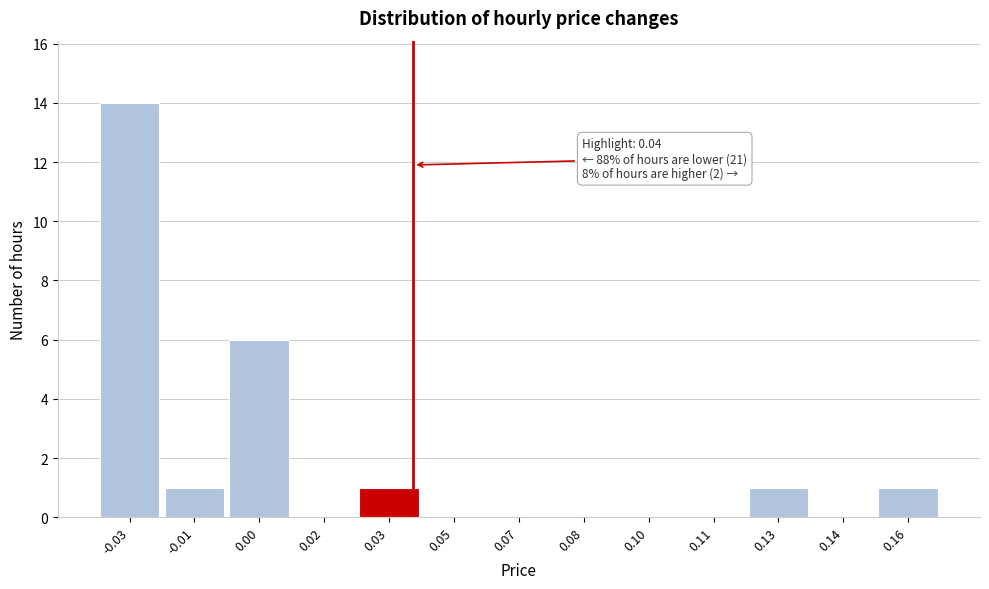

Reading left to right, extract all data points from this chart.

-0.03=14	-0.01=1	0.00=6	0.02=0	0.03=1	0.05=0	0.07=0	0.08=0	0.10=0	0.11=0	0.13=1	0.14=0	0.16=1